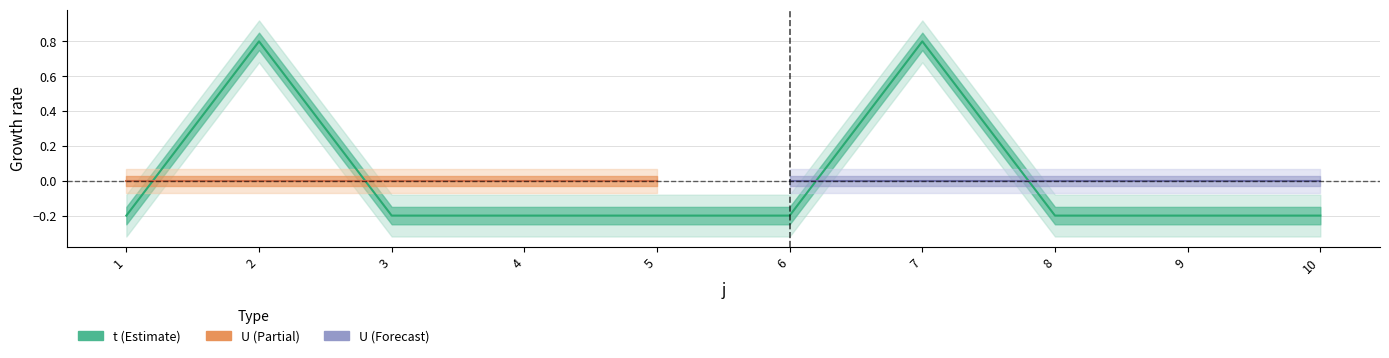

The chart shows a value of -0.2 at 4. True or false?

True